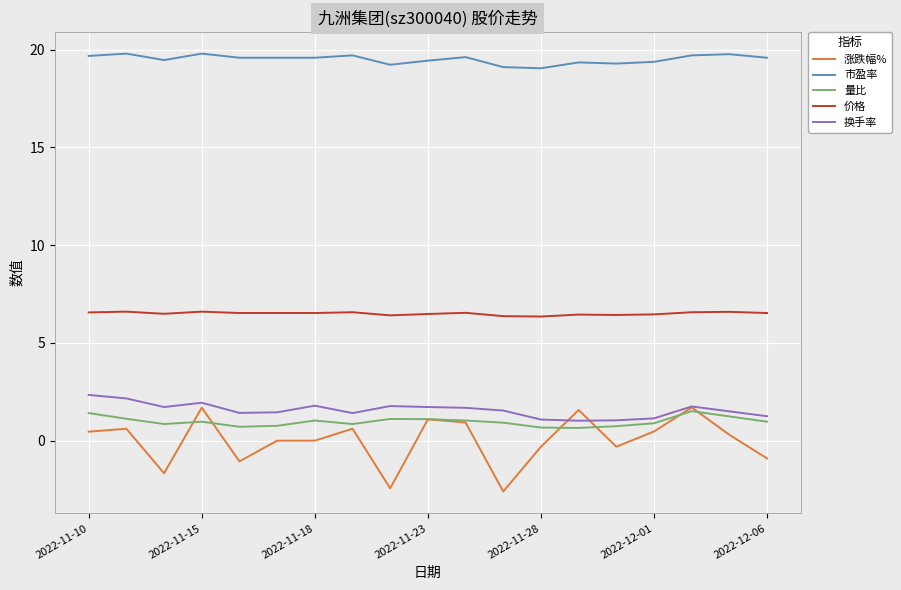

True or false: 量比 and 市盈率 cross at least once.

False